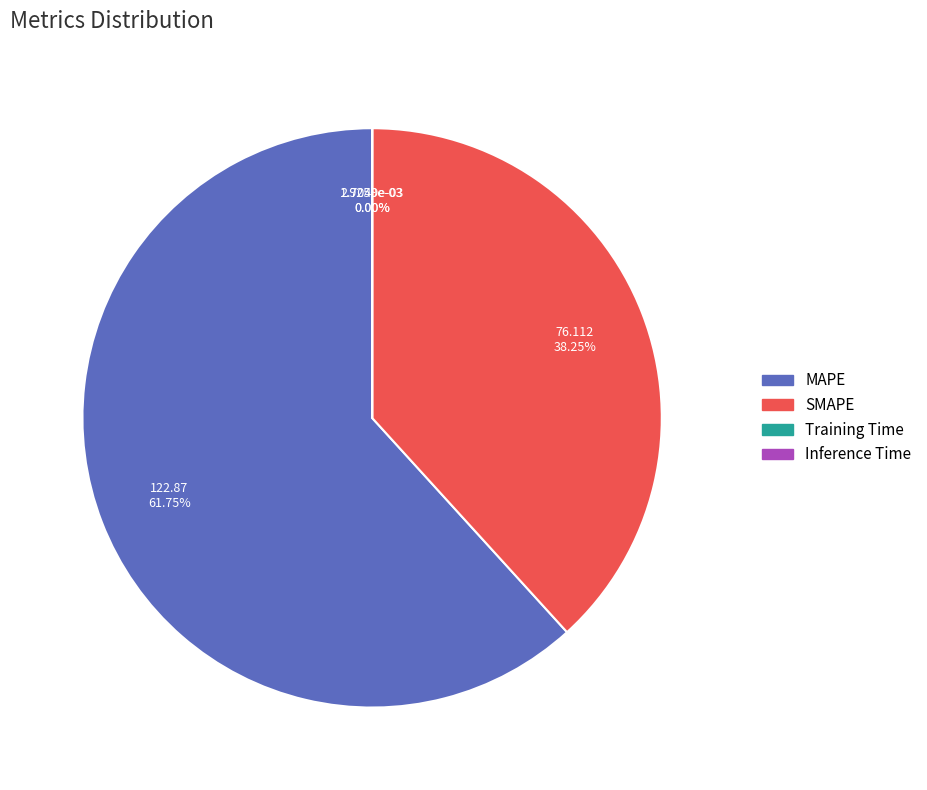

Does any single category account for the majority?

Yes